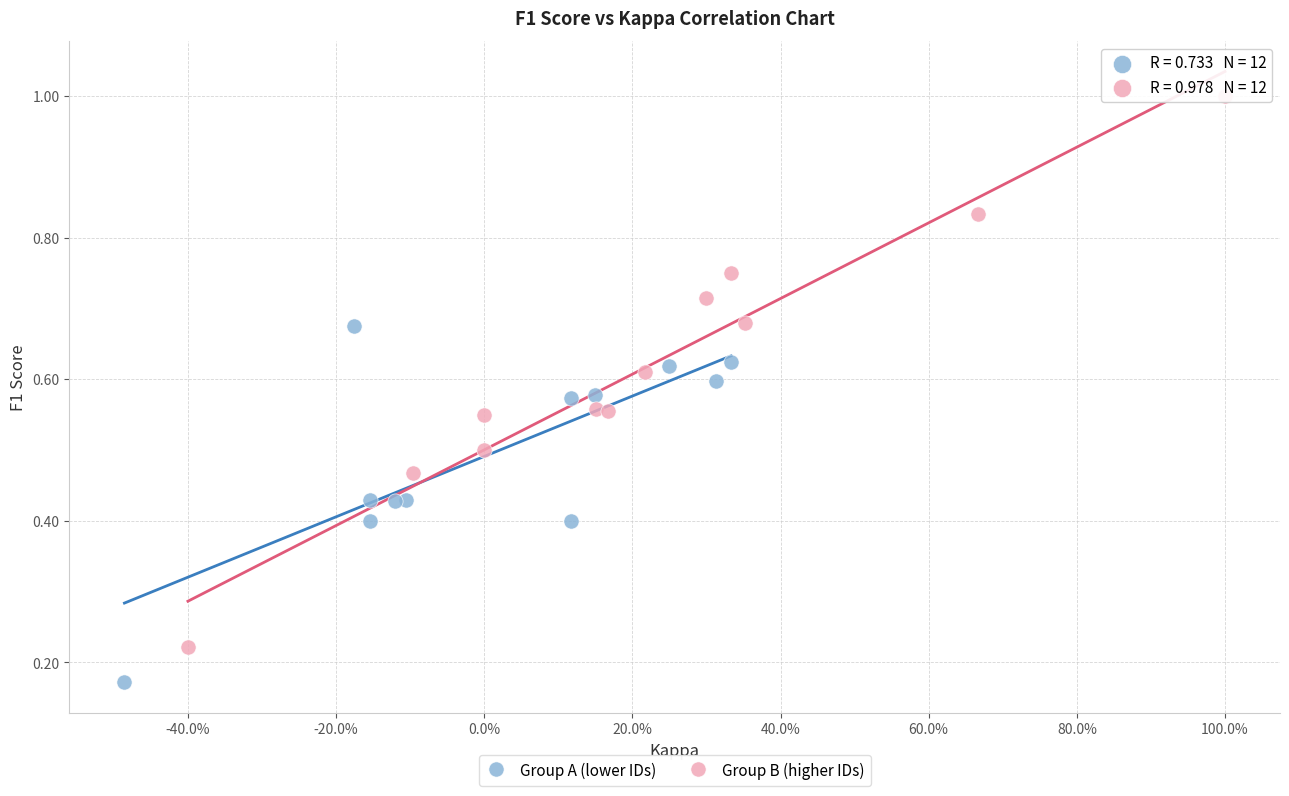

What are all the series names shown in the legend?

Group A (lower IDs), Group B (higher IDs)